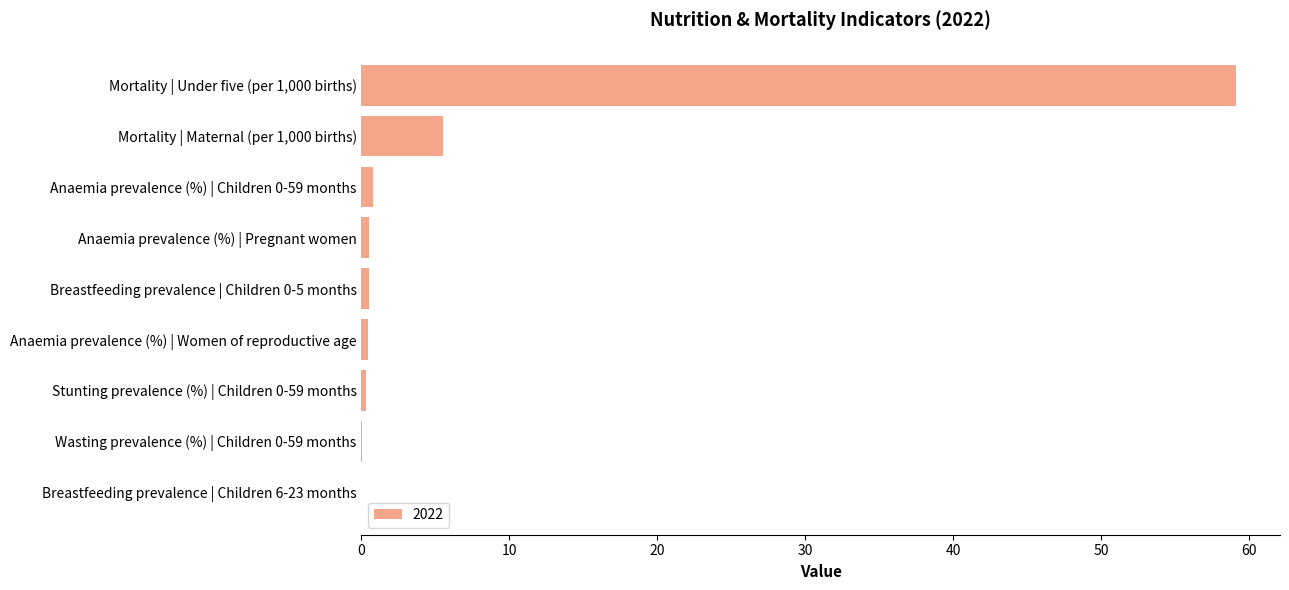

Which label corresponds to the largest value in the chart?

Mortality | Under five (per 1,000 births)